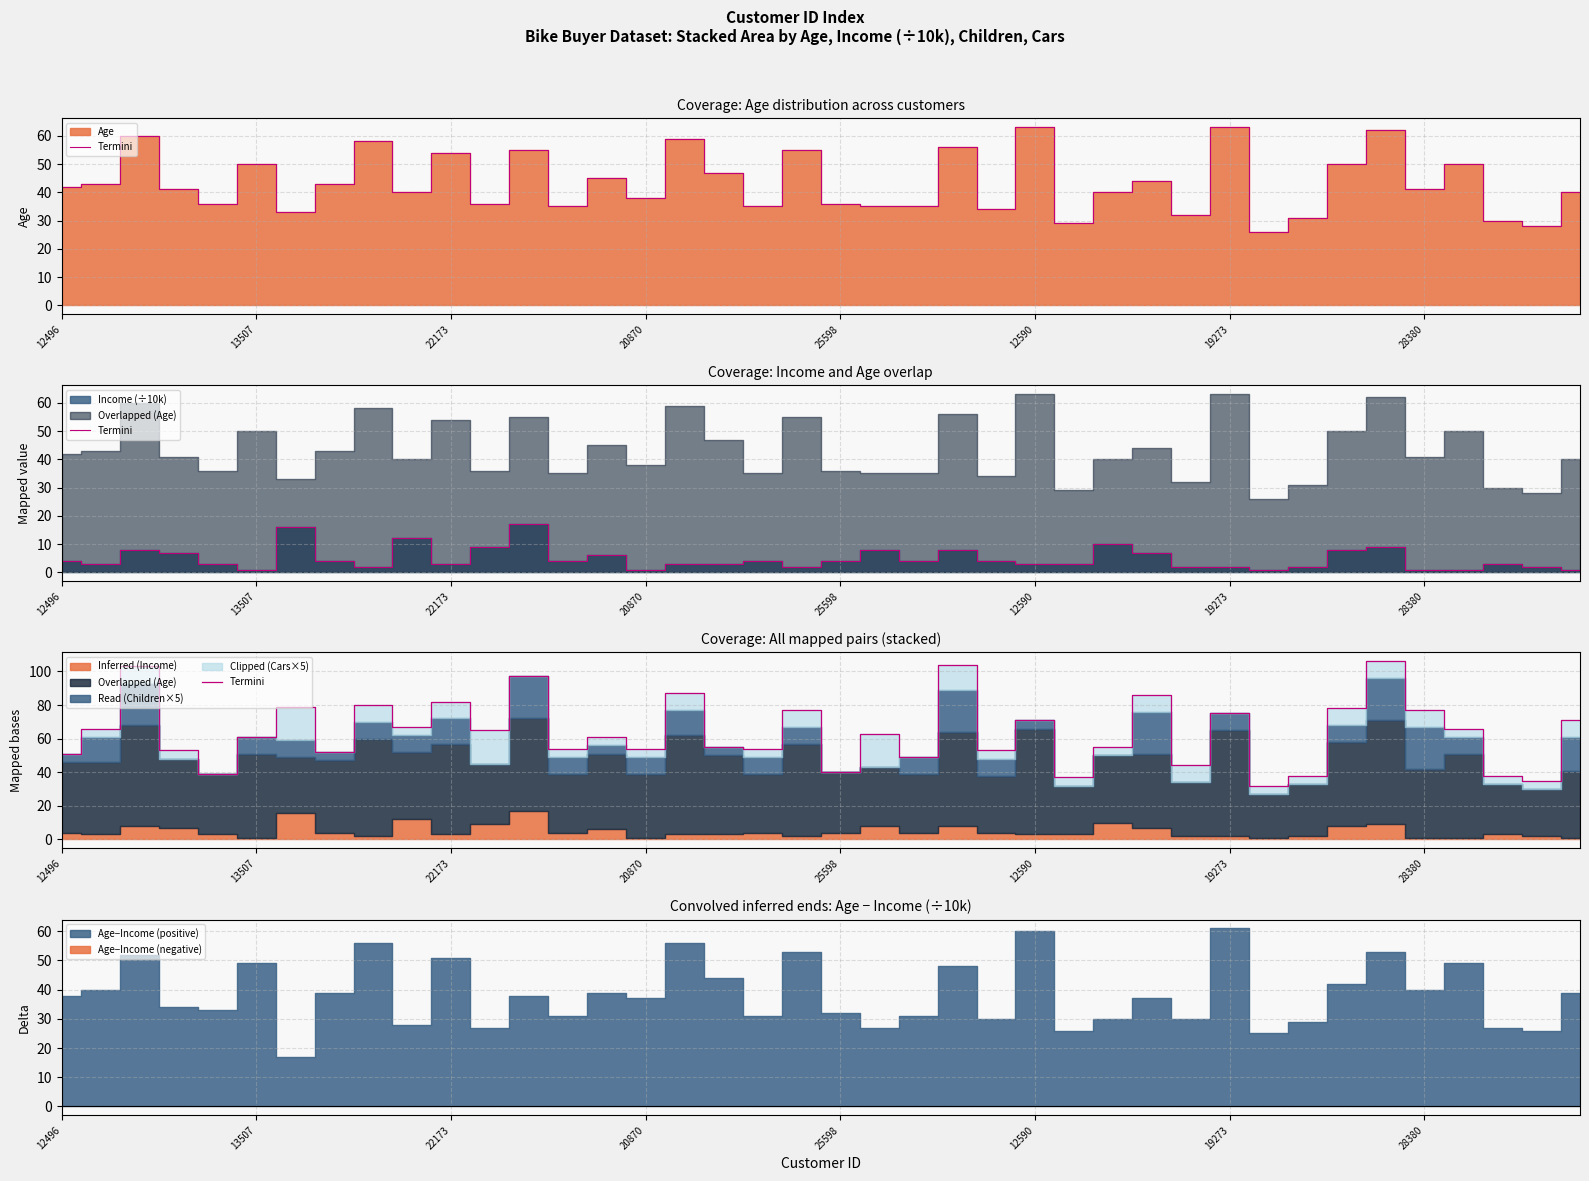

What is the difference between the values at 17 and 22?

6